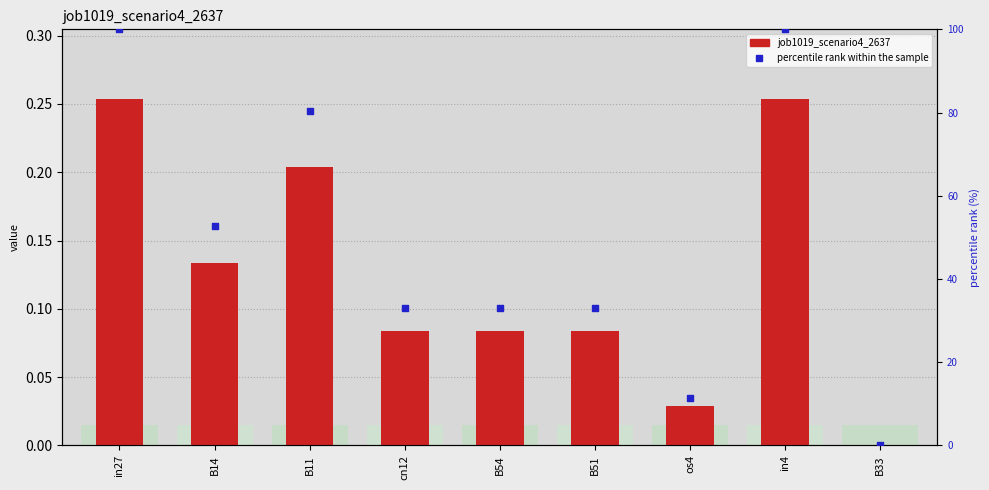

Which series has the widest spread of Y values?

percentile rank within the sample